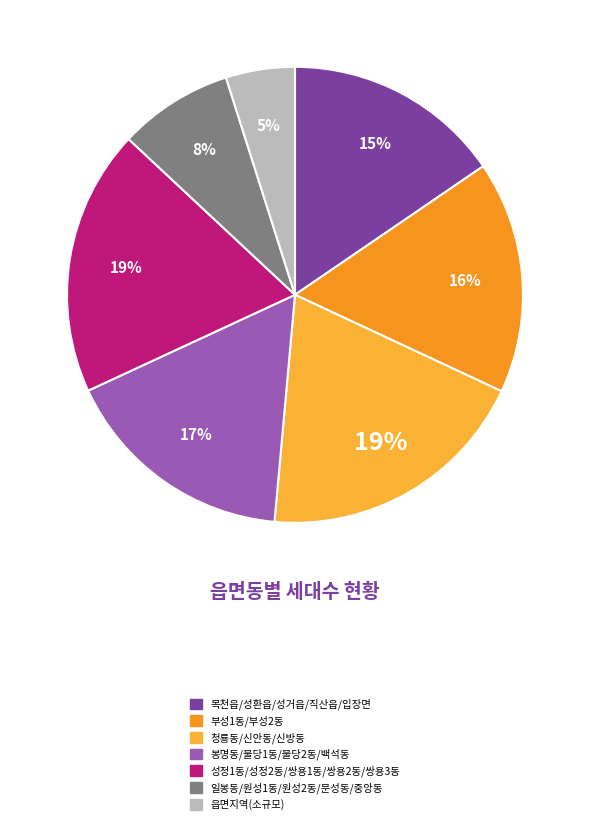

Count the number of slices in the pie.

7